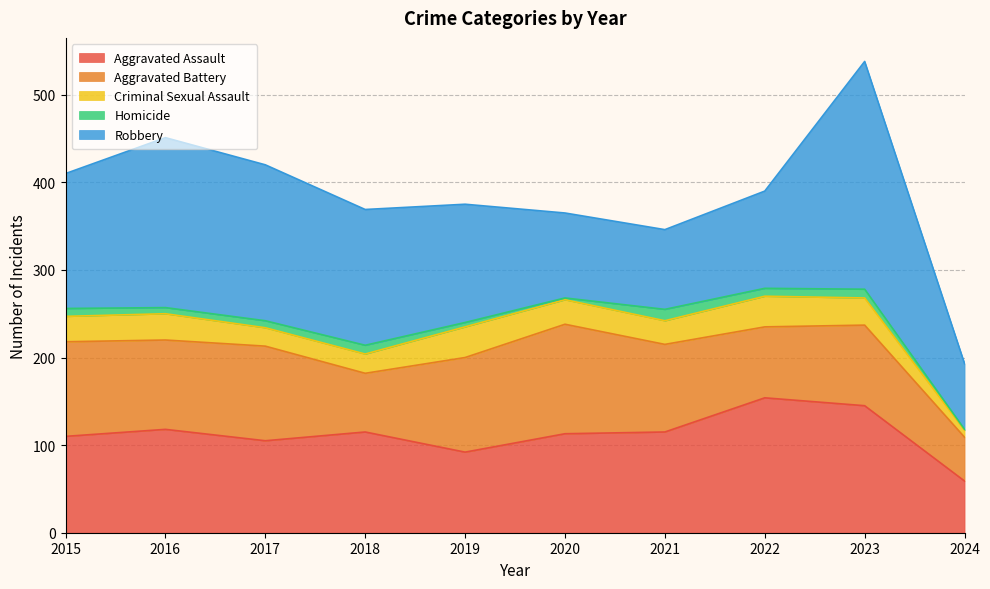

At how many categories does at least one series exceed 2?

10